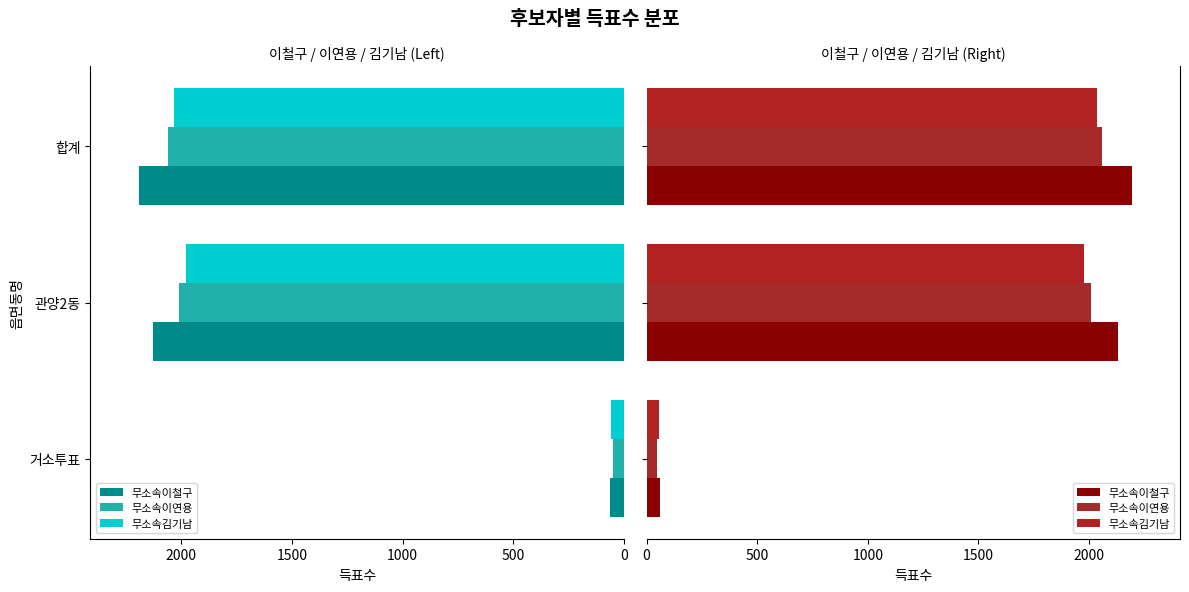

Which series has the widest spread of values?

무소속이철구